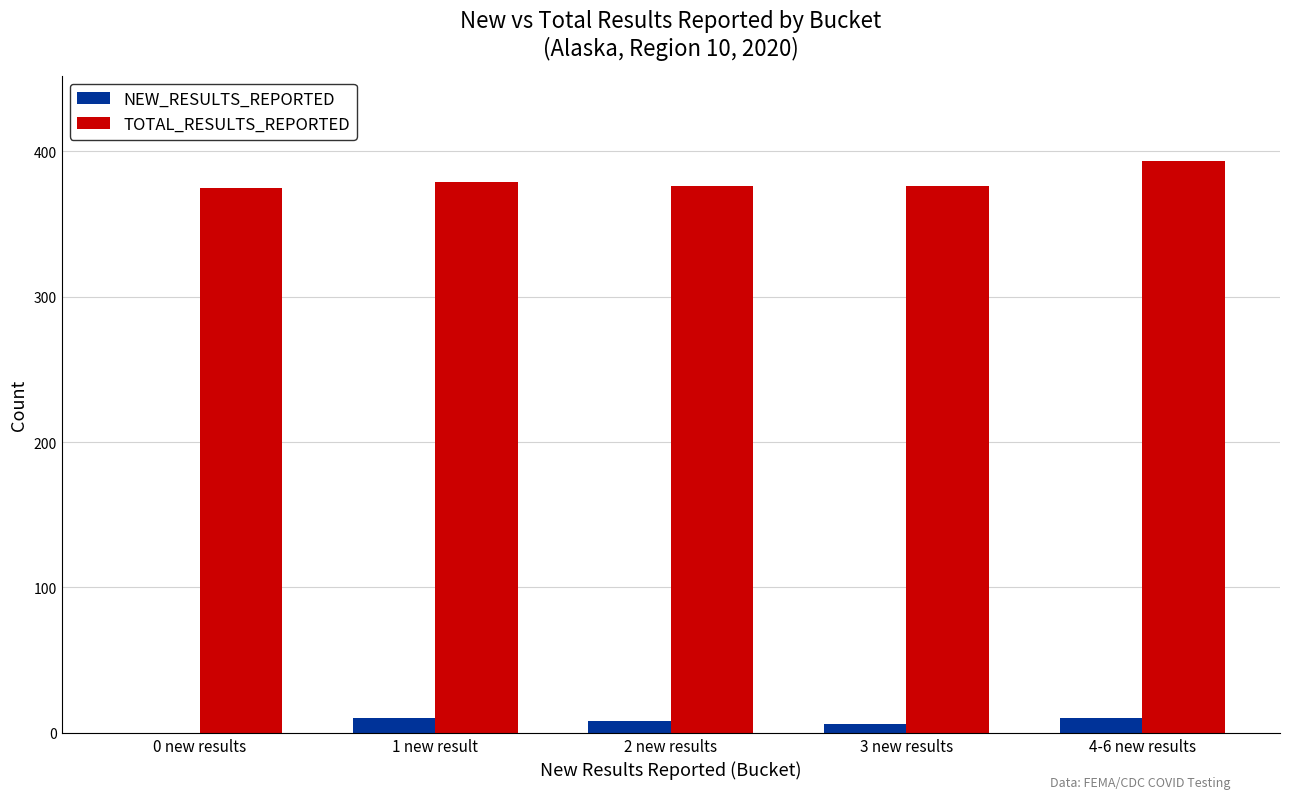

The value of TOTAL_RESULTS_REPORTED at 3 new results is 376. True or false?

True